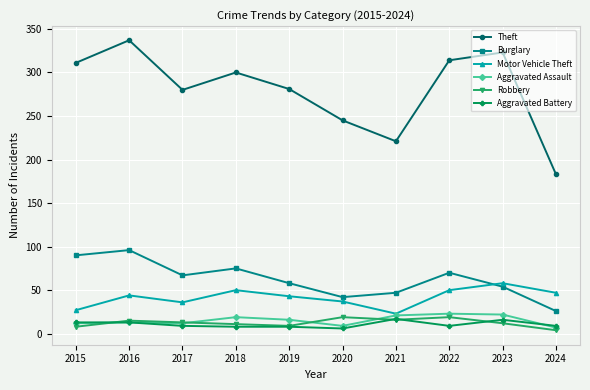

Between 2017 and 2023, which series saw the biggest shift?

Theft